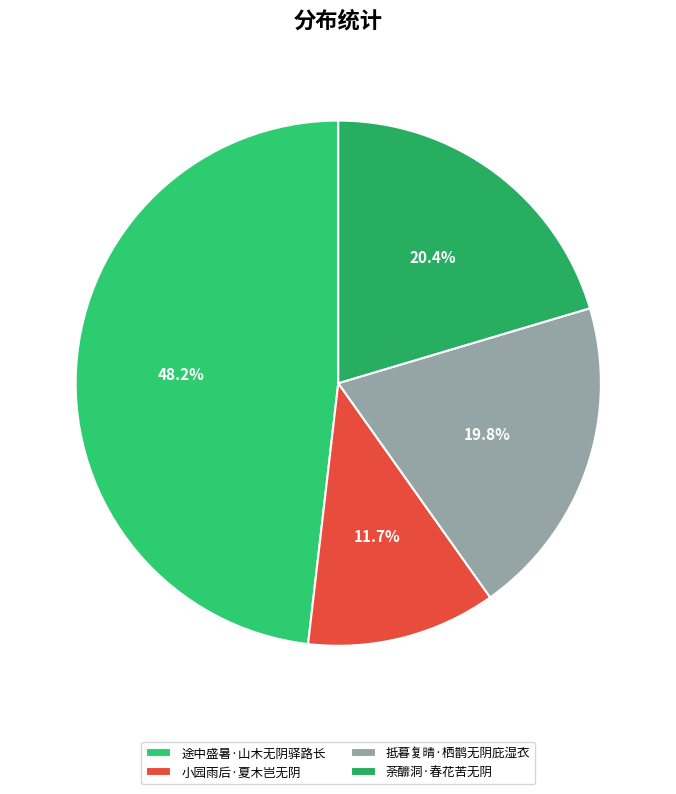

Is 途中盛暑·山木无阴驿路长 the majority of the pie?

No